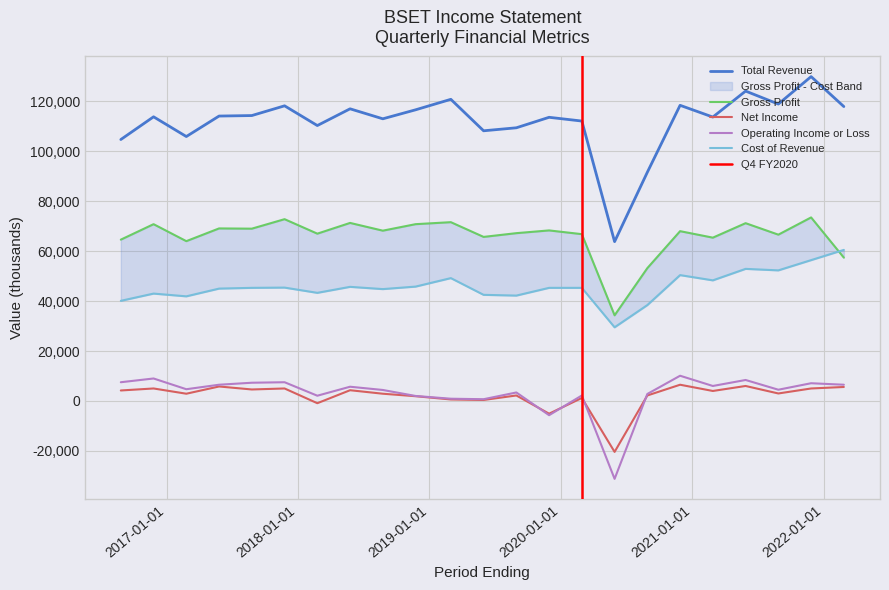

Rank the series at 2018-11-24 from lowest to highest value.

Net Income, Operating Income or Loss, Cost of Revenue, Gross Profit, Total Revenue